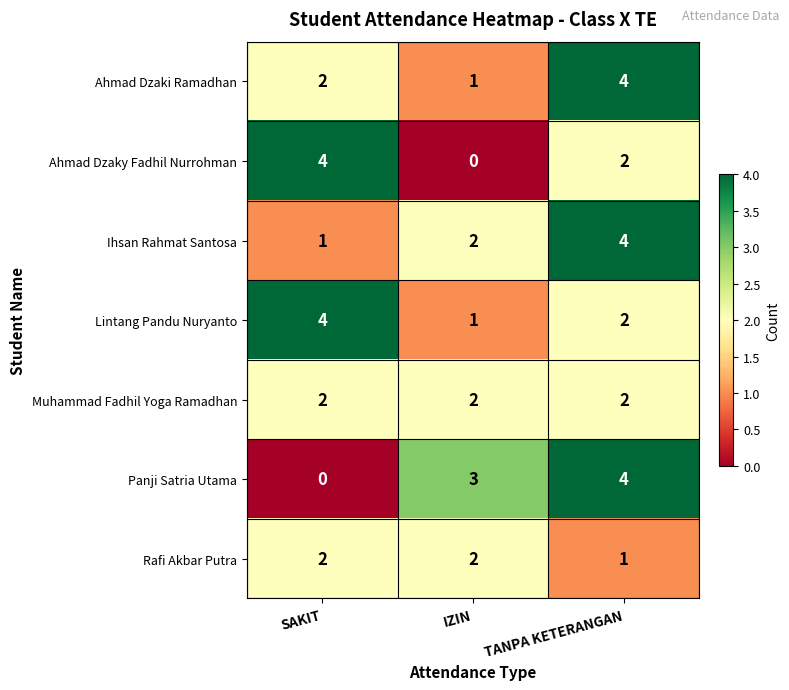

Reading left to right, transcribe all the data shown in this chart.

Ahmad Dzaki Ramadhan: 2	1	4
Ahmad Dzaky Fadhil Nurrohman: 4	0	2
Ihsan Rahmat Santosa: 1	2	4
Lintang Pandu Nuryanto: 4	1	2
Muhammad Fadhil Yoga Ramadhan: 2	2	2
Panji Satria Utama: 0	3	4
Rafi Akbar Putra: 2	2	1